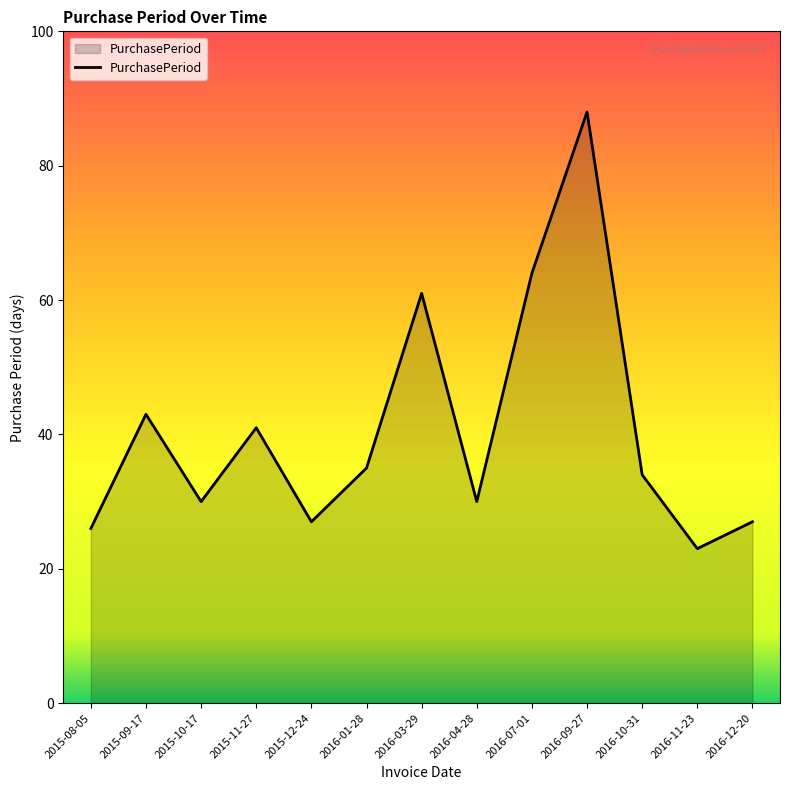

Where is the data nearest to the value 55?

2016-03-29